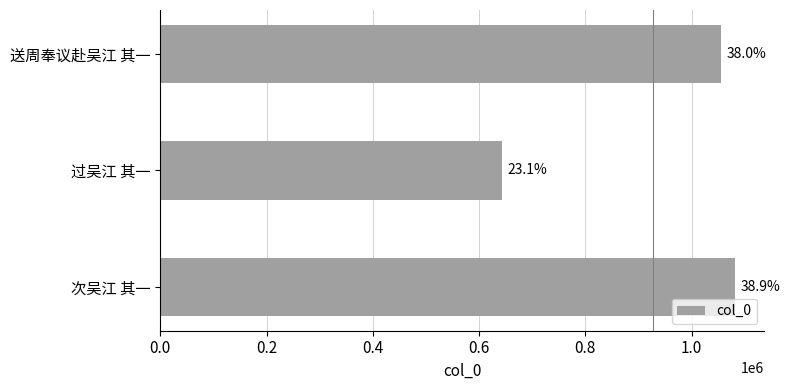

What is the average value?

926652